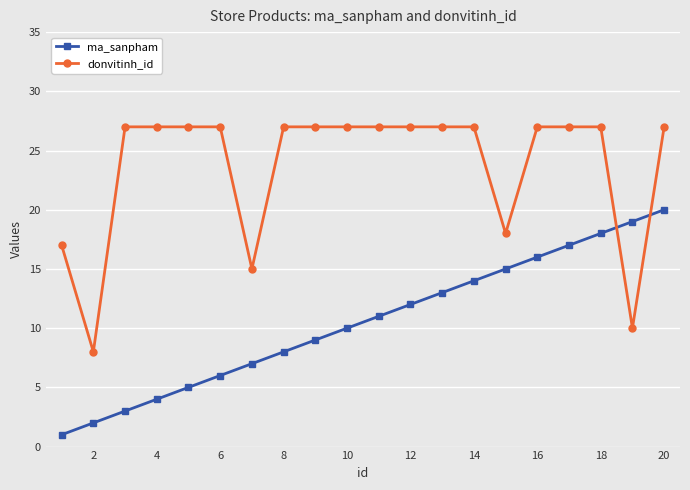

Which series has the largest total across all categories?

donvitinh_id